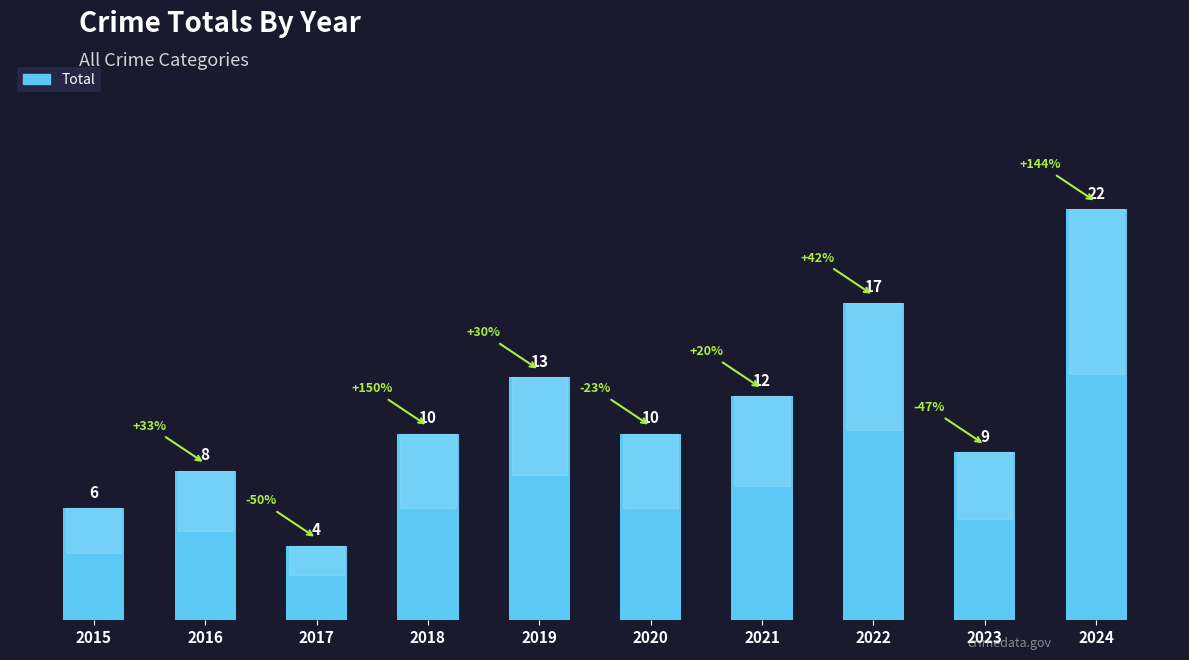

True or false: the data shows 9 at 2019.

False